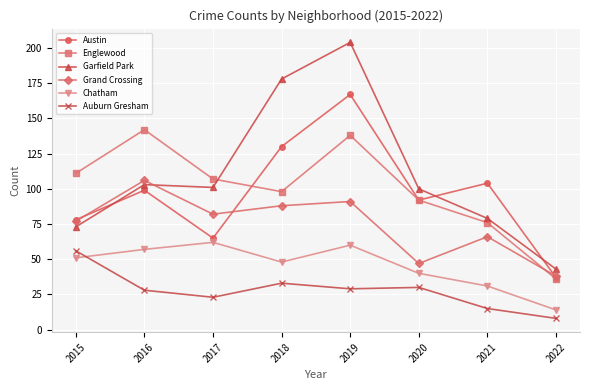

What is the sum of all Grand Crossing values?

595